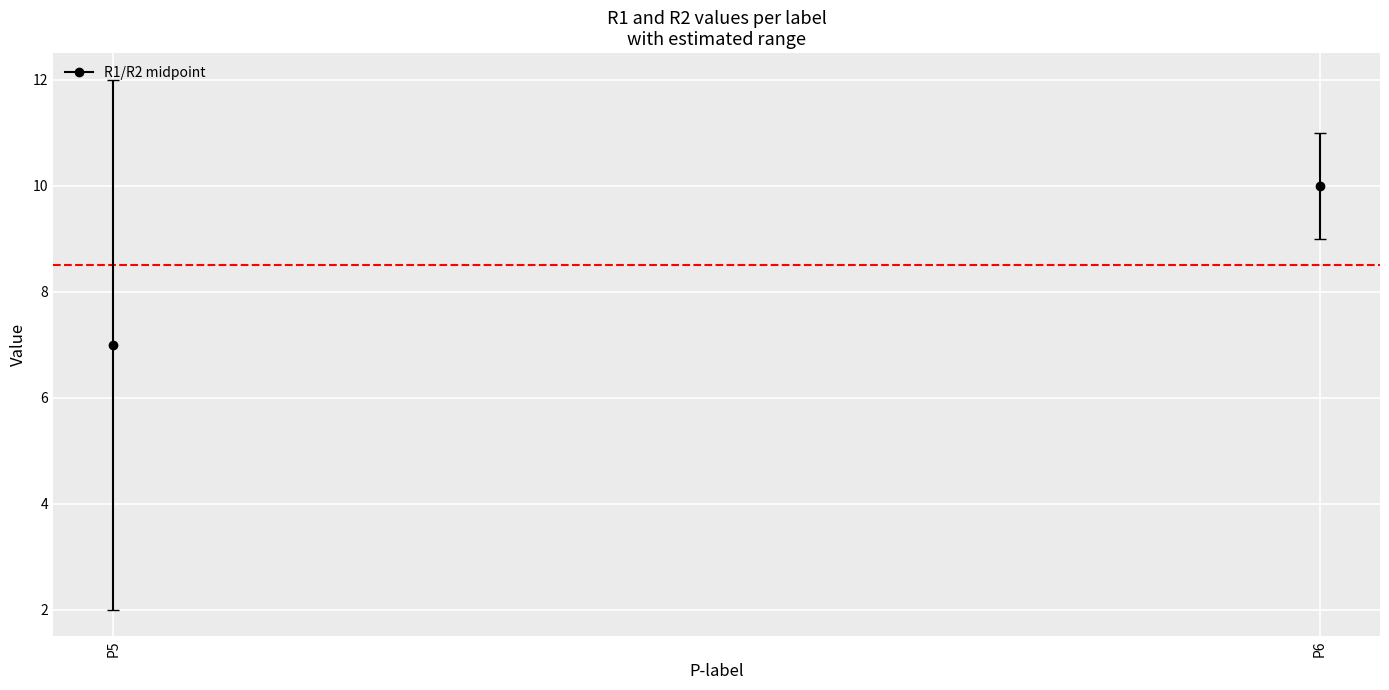

At how many categories does at least one series exceed 7?

2